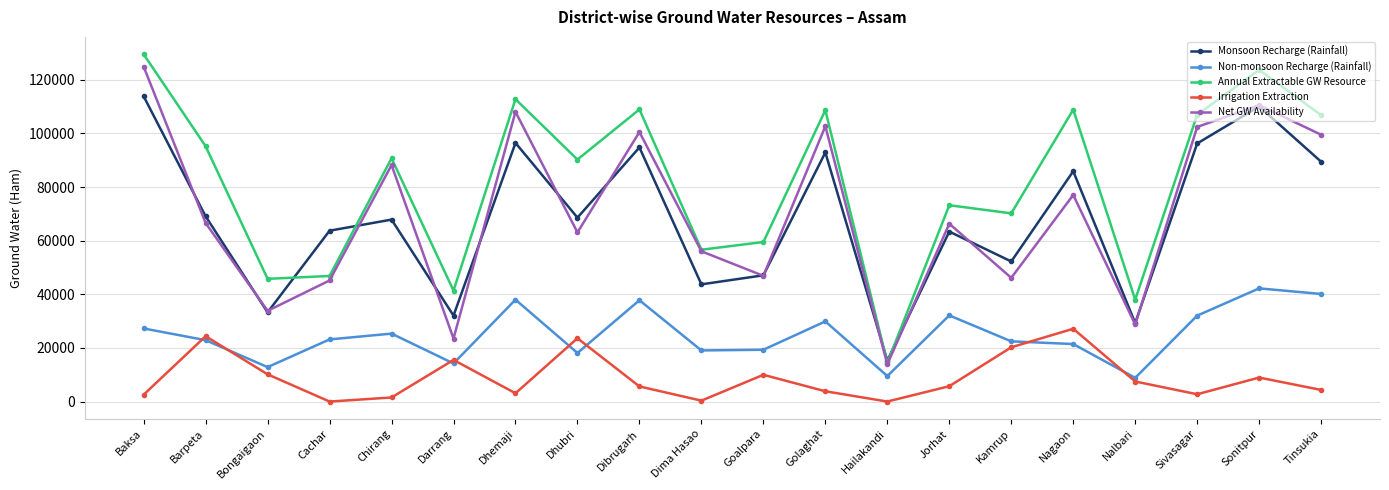

True or false: Monsoon Recharge (Rainfall) and Non-monsoon Recharge (Rainfall) intersect in this chart.

False